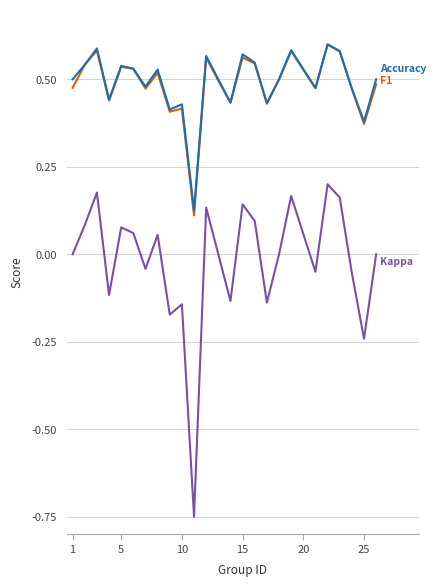

How many lines are shown in the chart?

3